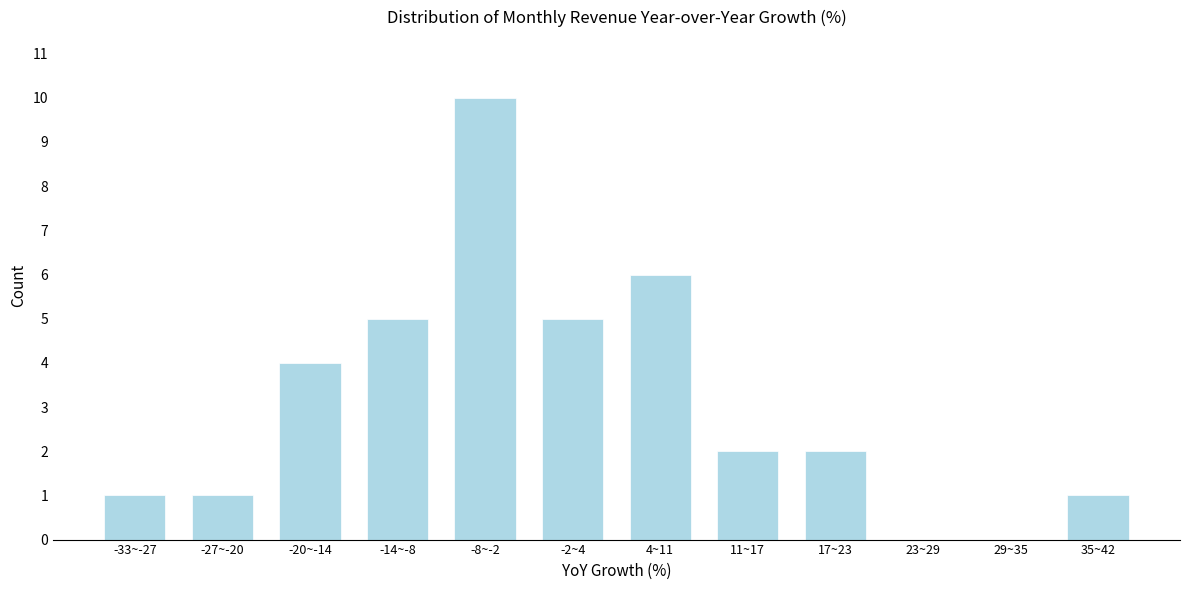

Reading right to left, extract all data points from this chart.

35~42=1	29~35=0	23~29=0	17~23=2	11~17=2	4~11=6	-2~4=5	-8~-2=10	-14~-8=5	-20~-14=4	-27~-20=1	-33~-27=1